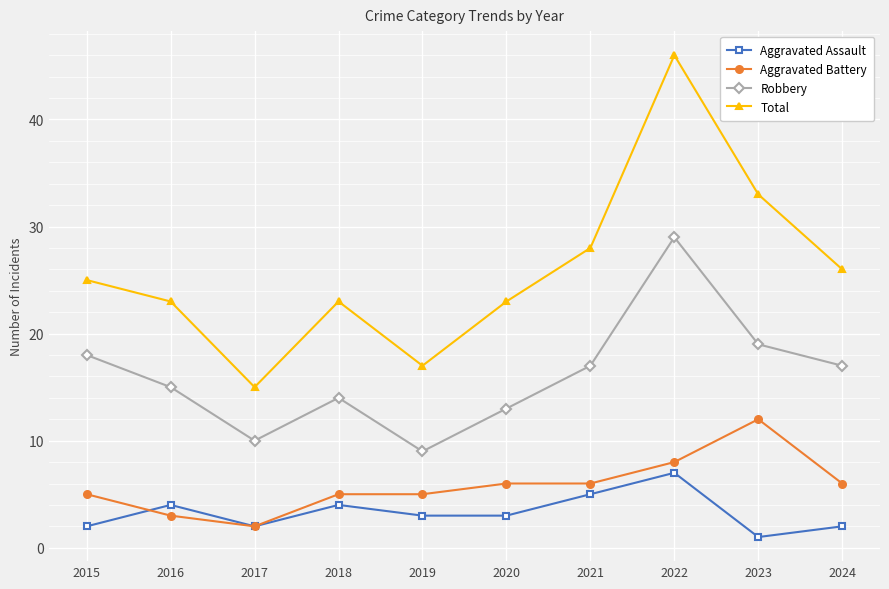

Reading left to right, transcribe all the data shown in this chart.

Aggravated Assault: 2	4	2	4	3	3	5	7	1	2
Aggravated Battery: 5	3	2	5	5	6	6	8	12	6
Robbery: 18	15	10	14	9	13	17	29	19	17
Total: 25	23	15	23	17	23	28	46	33	26